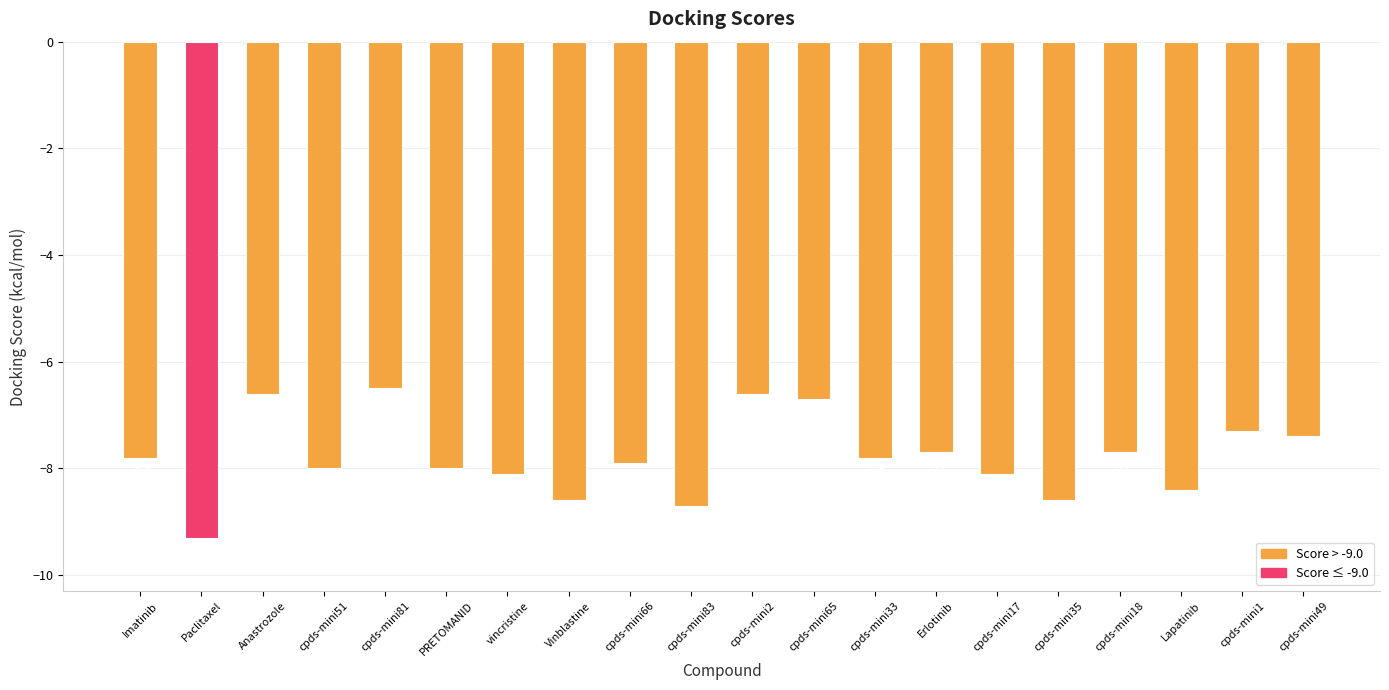

What is the difference between the second highest and second lowest values?

2.1